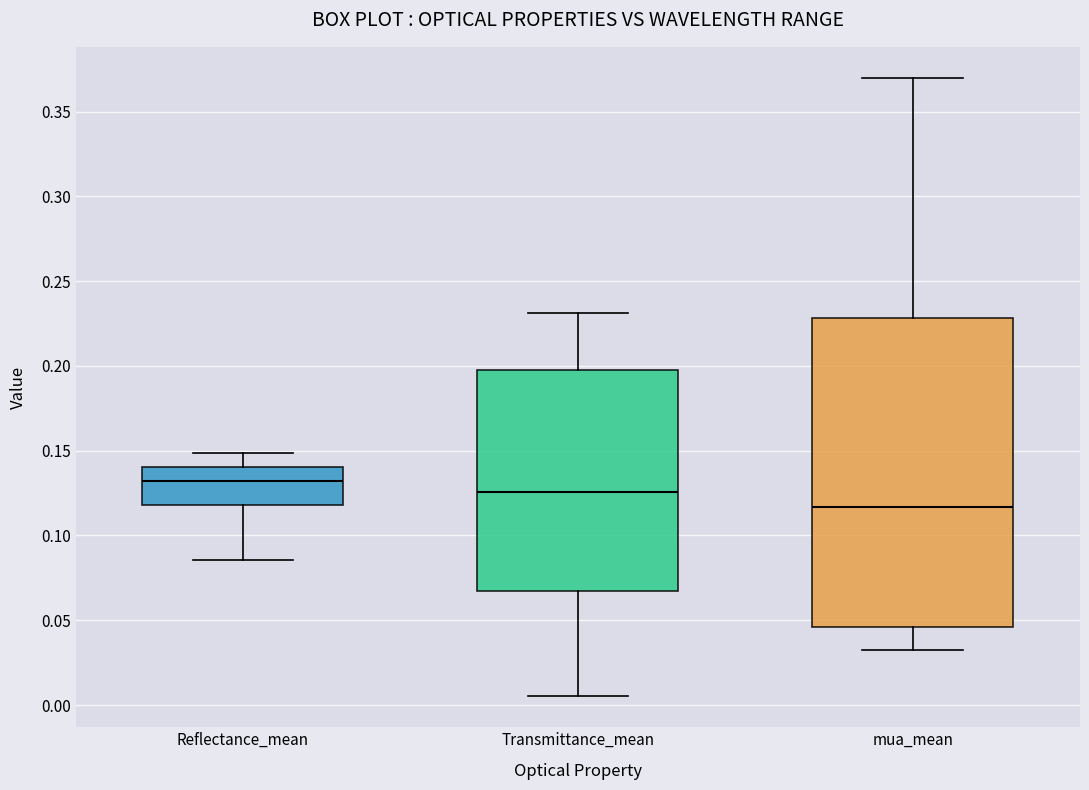

Where is the upper edge of the box for Transmittance_mean on the y-axis? The values are not printed on the chart, so give them approximately, as read against the axis.

0.200